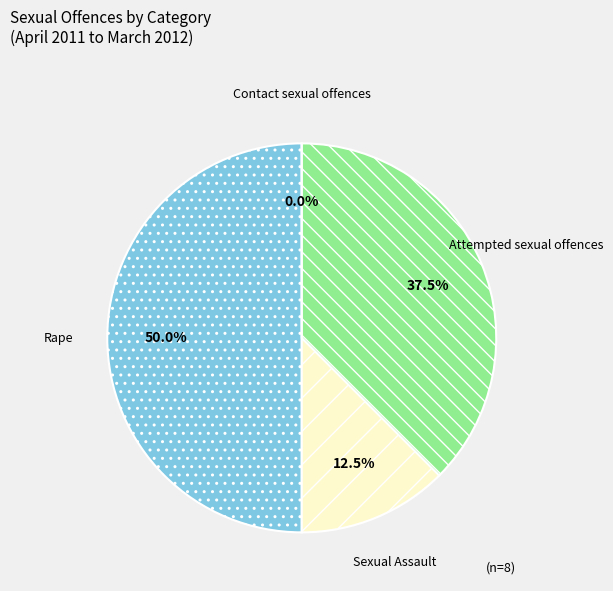

Is there any slice that represents more than half of the pie?

No